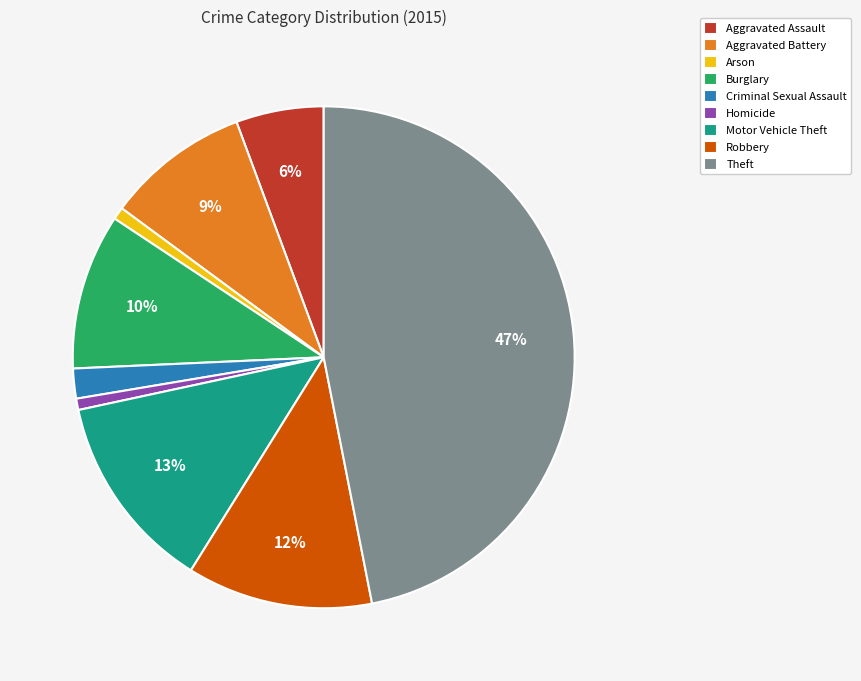

Combined, do Robbery and Criminal Sexual Assault account for over 50%?

No